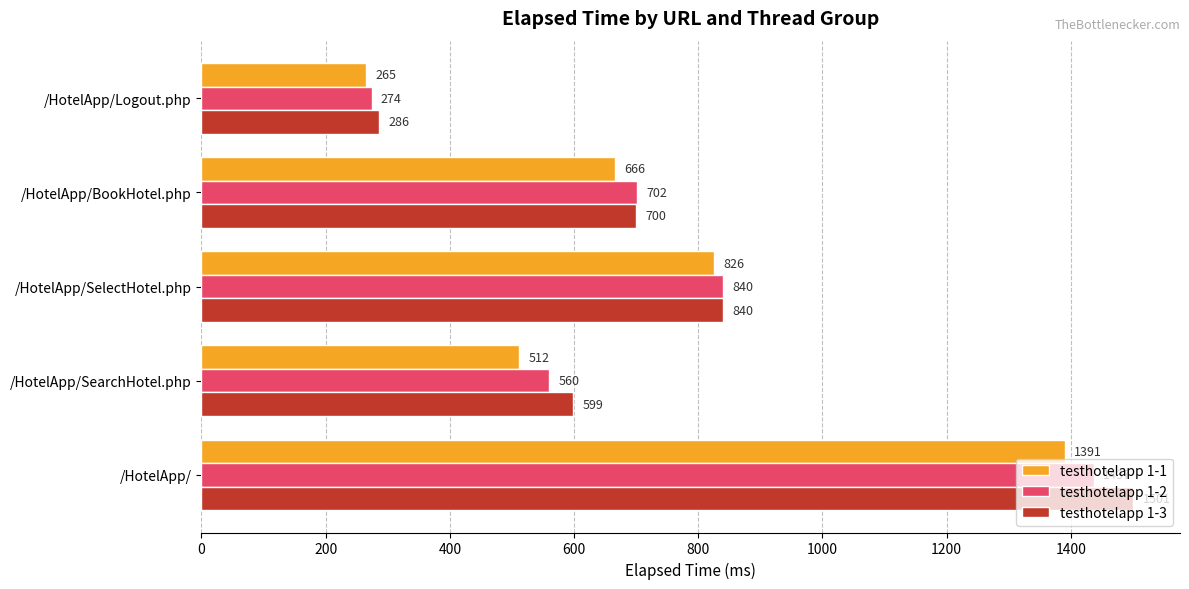

List the labels in order of testhotelapp 1-3 value, smallest first.

/HotelApp/Logout.php, /HotelApp/SearchHotel.php, /HotelApp/BookHotel.php, /HotelApp/SelectHotel.php, /HotelApp/